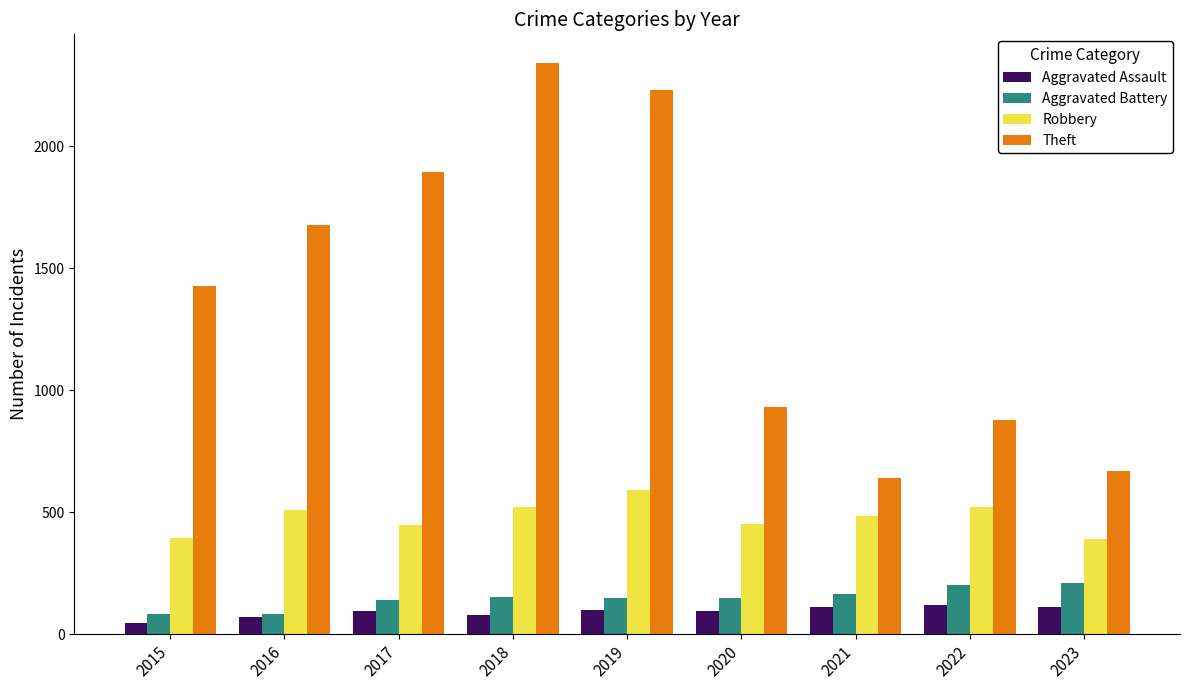

Is it true that Robbery equals 591 at 2019?

True